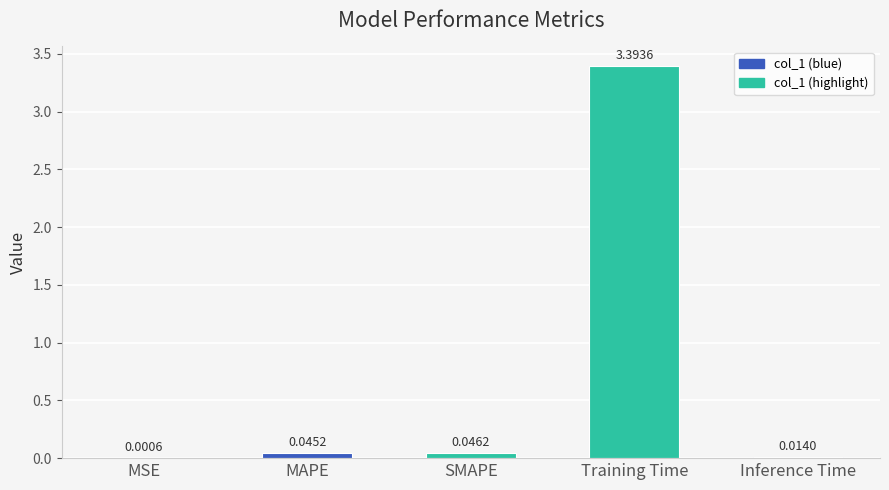

Are the bars grouped side by side (vs. stacked)?

No